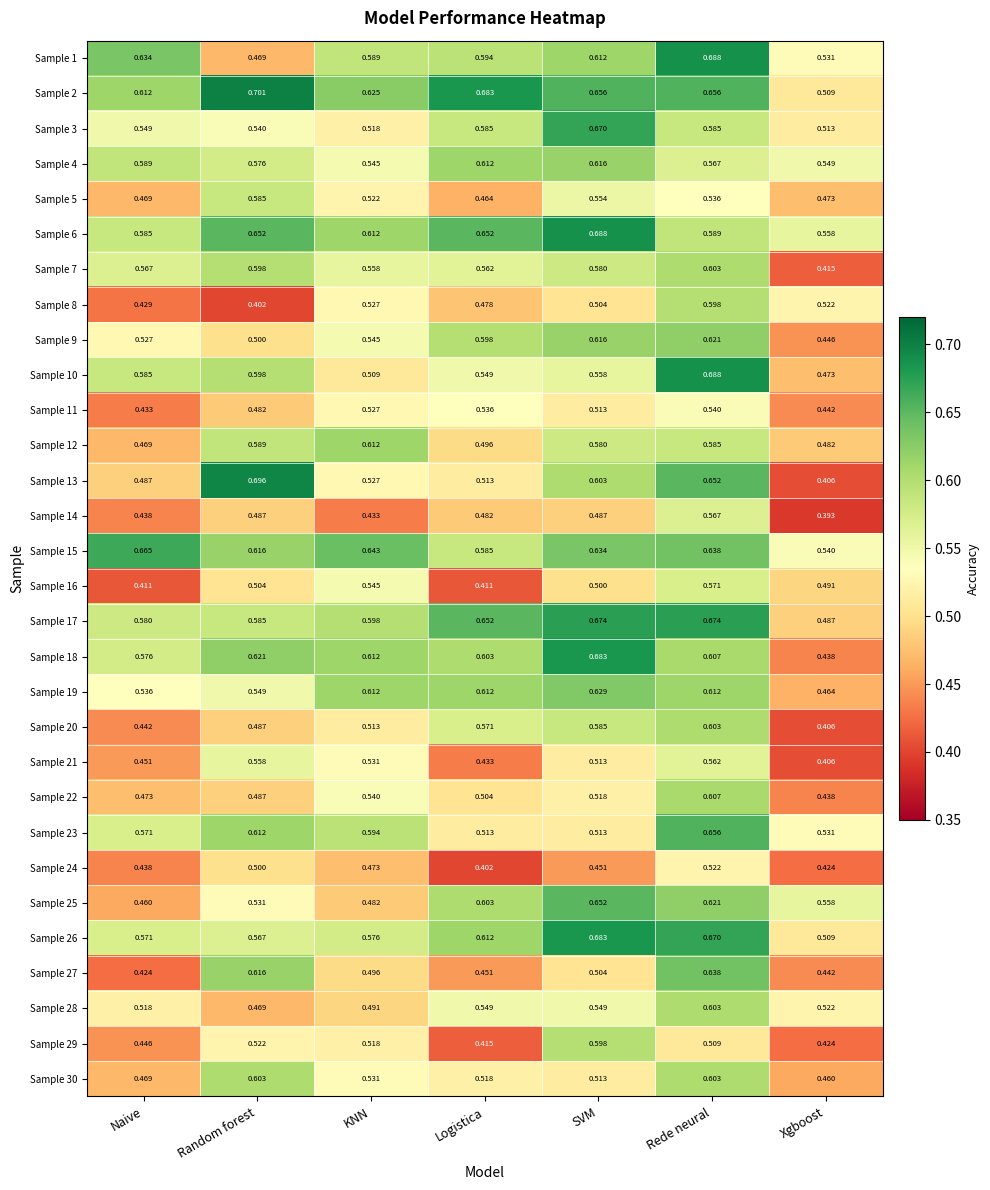

Rank the categories by Sample 21 value from lowest to highest.

Xgboost, Logistica, Naive, SVM, KNN, Random forest, Rede neural